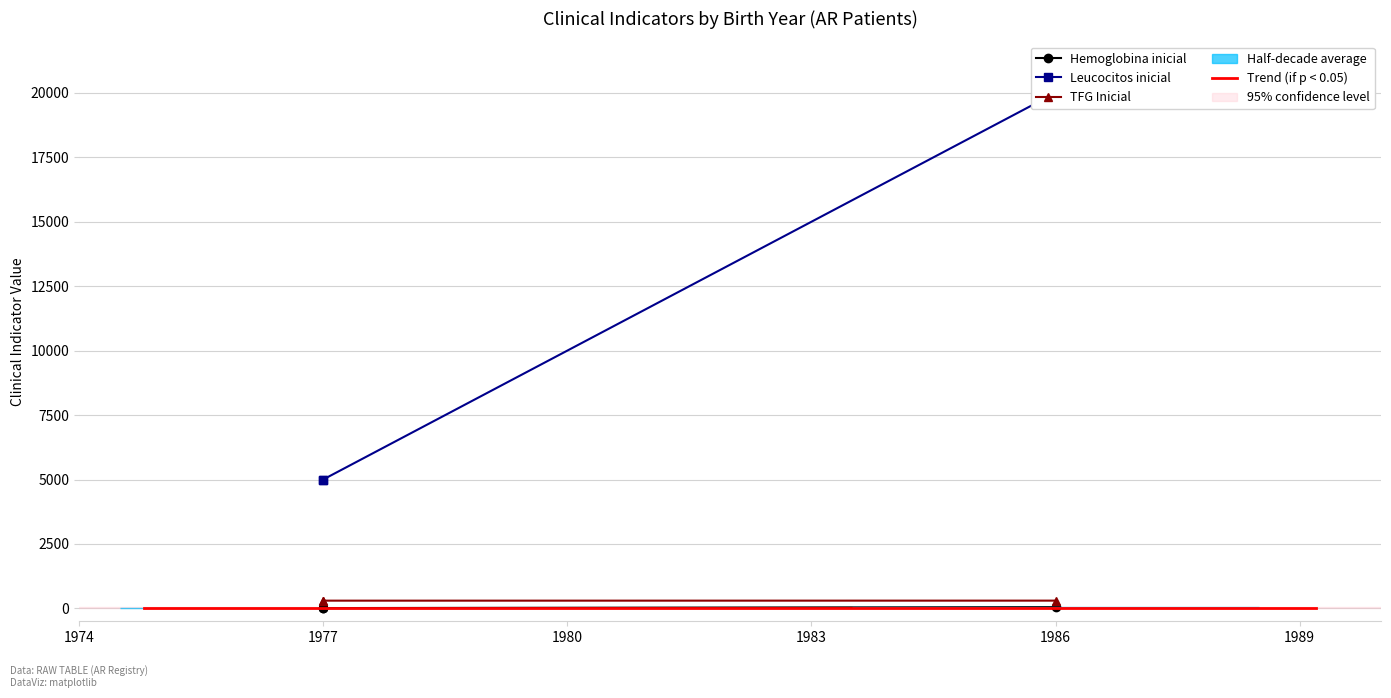

Where is TFG Inicial nearest to the value 300?

1977